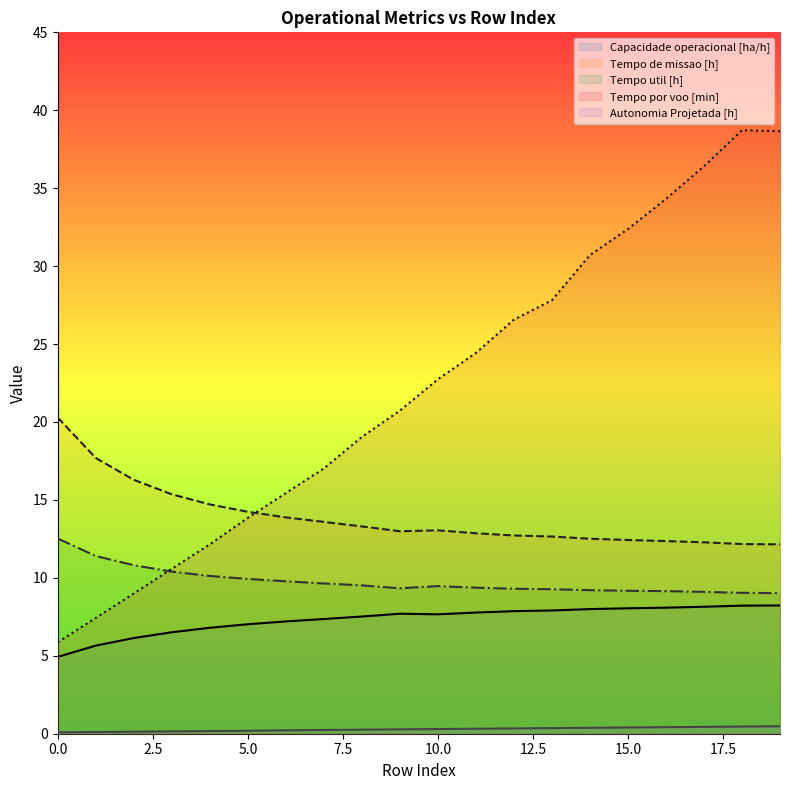

How many lines are shown in the chart?

5